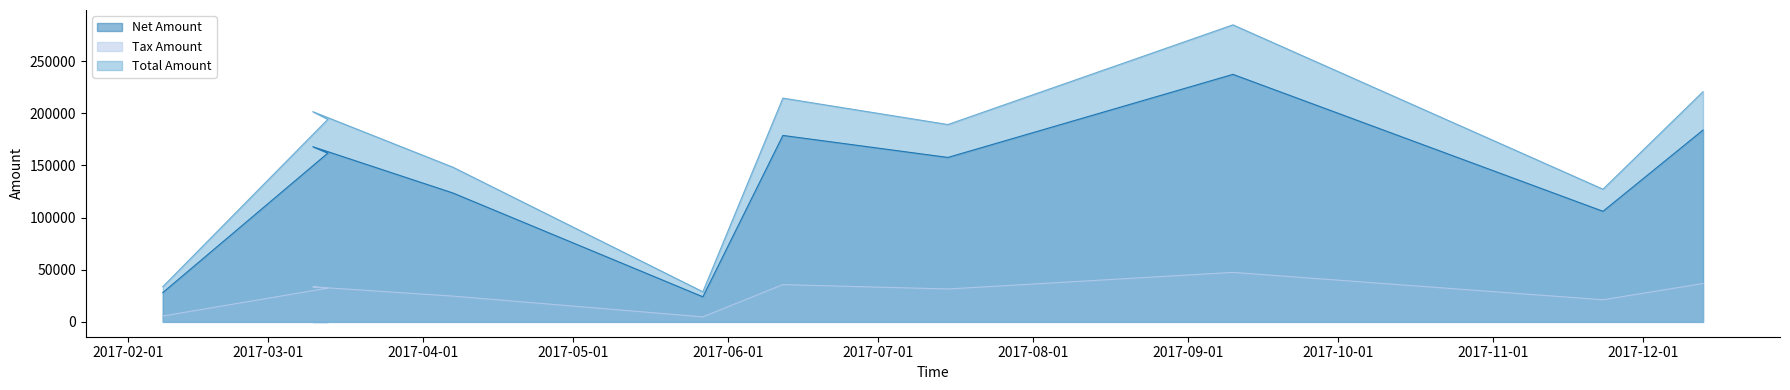

Which has a higher value, 2017-03-10 or 2017-05-27?

2017-03-10